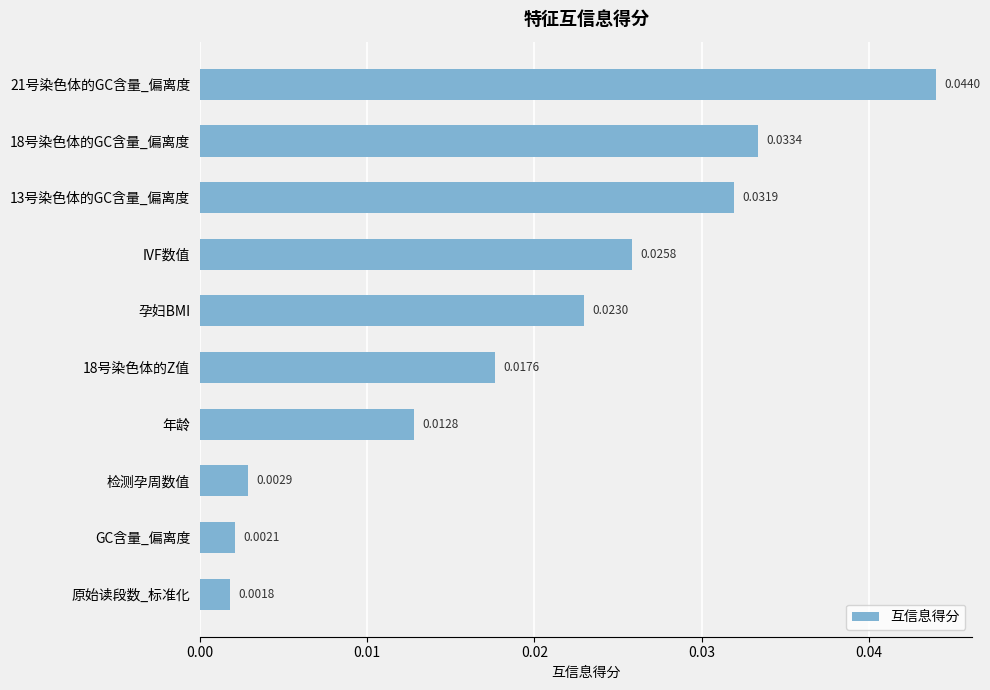

List the labels in order of value, largest first.

21号染色体的GC含量_偏离度, 18号染色体的GC含量_偏离度, 13号染色体的GC含量_偏离度, IVF数值, 孕妇BMI, 18号染色体的Z值, 年龄, 检测孕周数值, GC含量_偏离度, 原始读段数_标准化